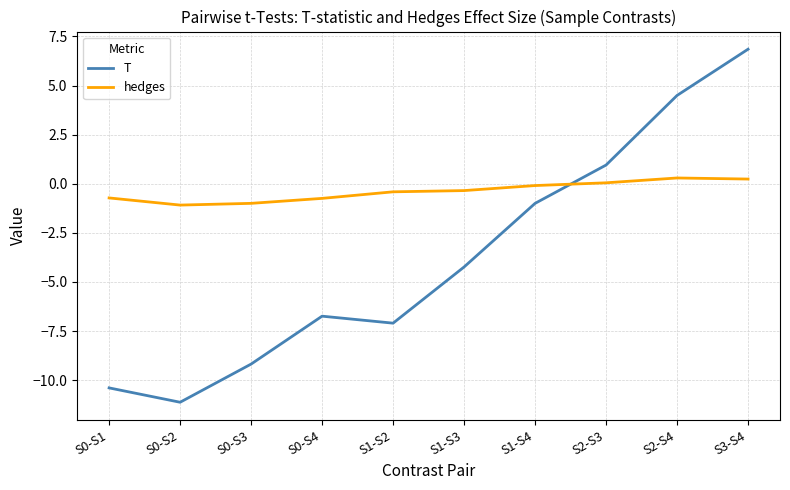

True or false: T has more than 2 interior local peaks.

False